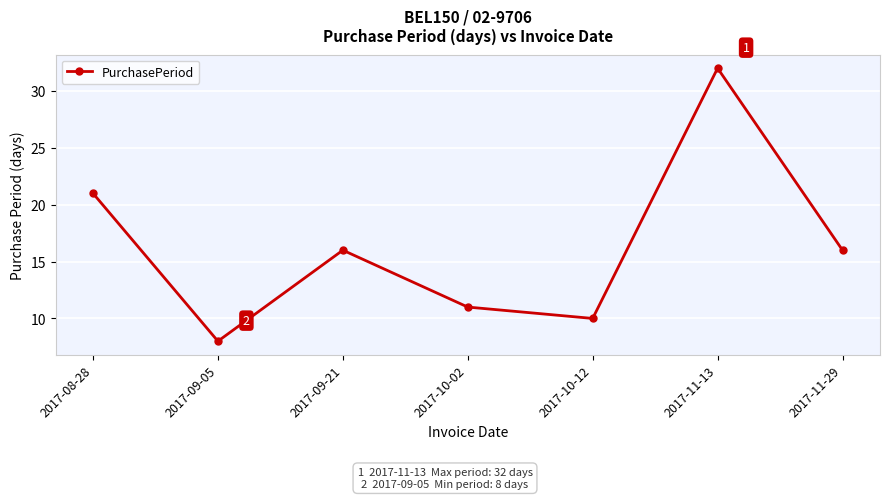

How many lines are shown in the chart?

1